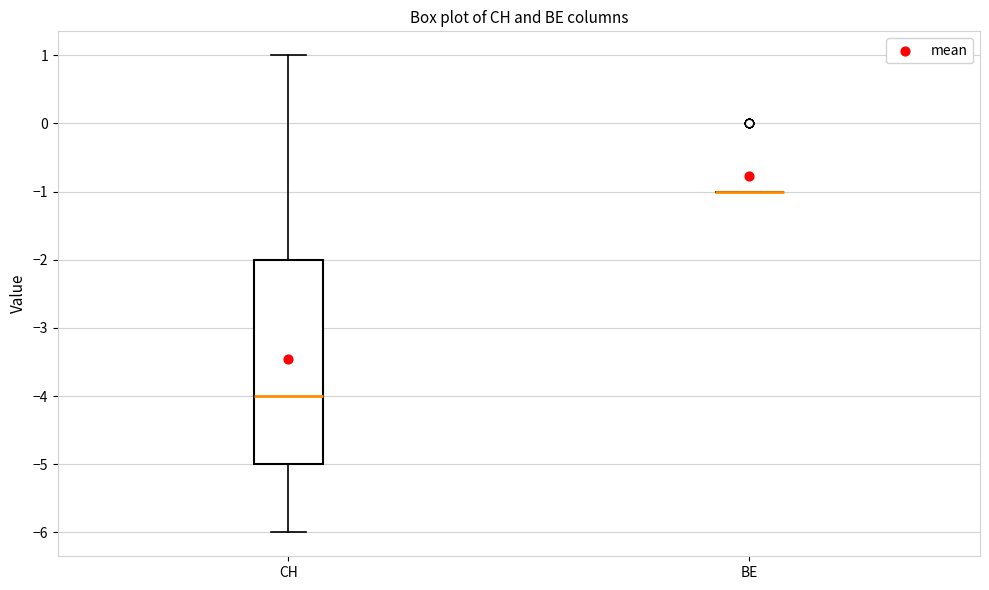

Which box is the tallest, from its lower edge to its upper edge?

CH